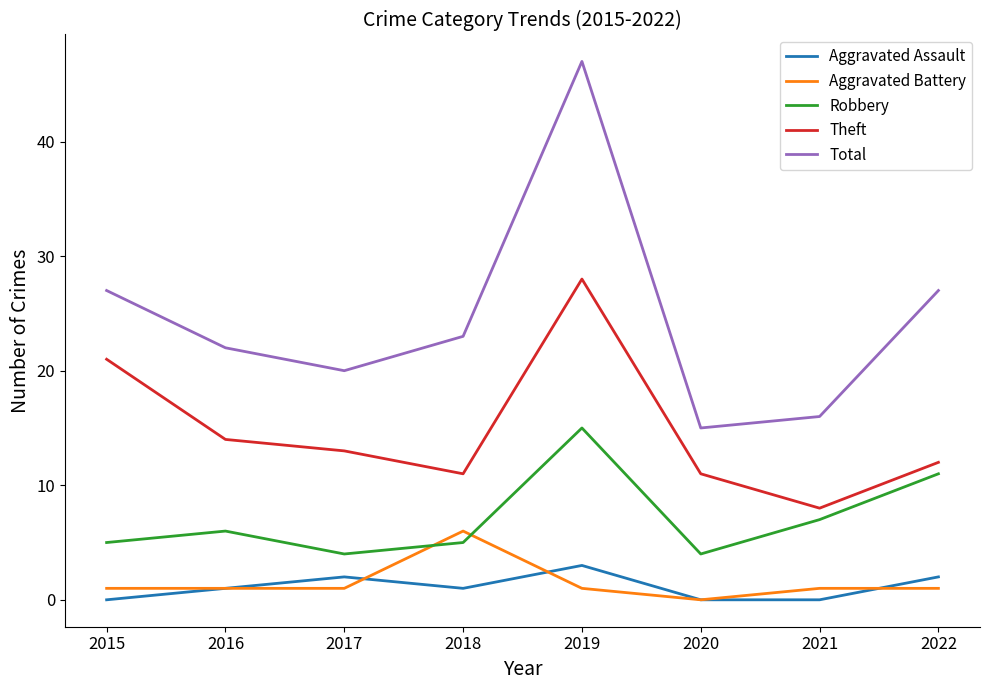

Which series has the largest total across all categories?

Total